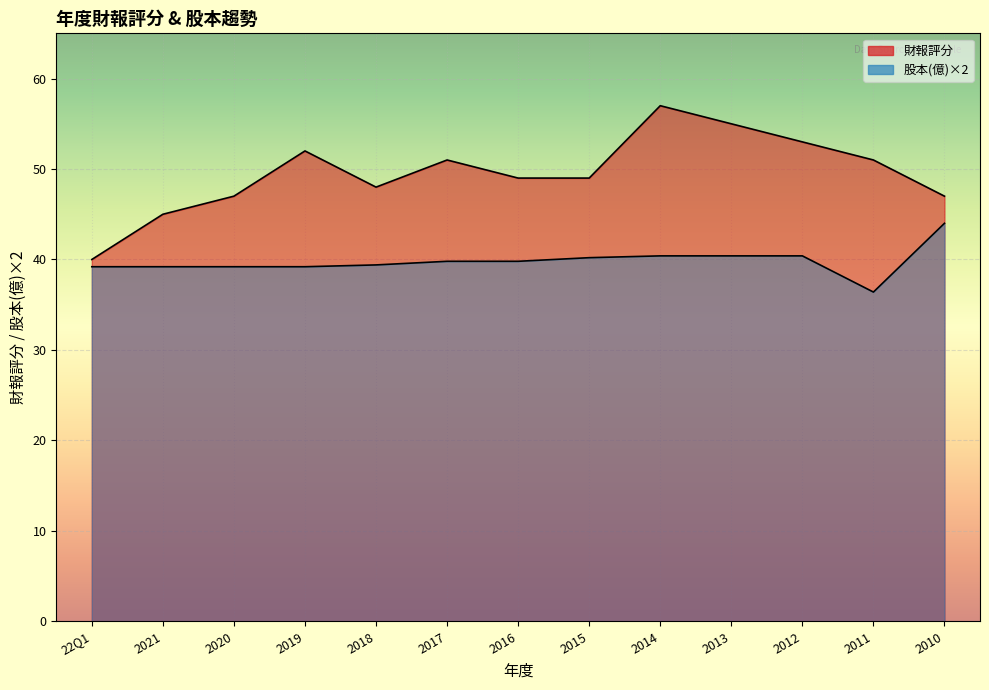

Rank the series at 22Q1 from lowest to highest value.

股本(億), 財報評分